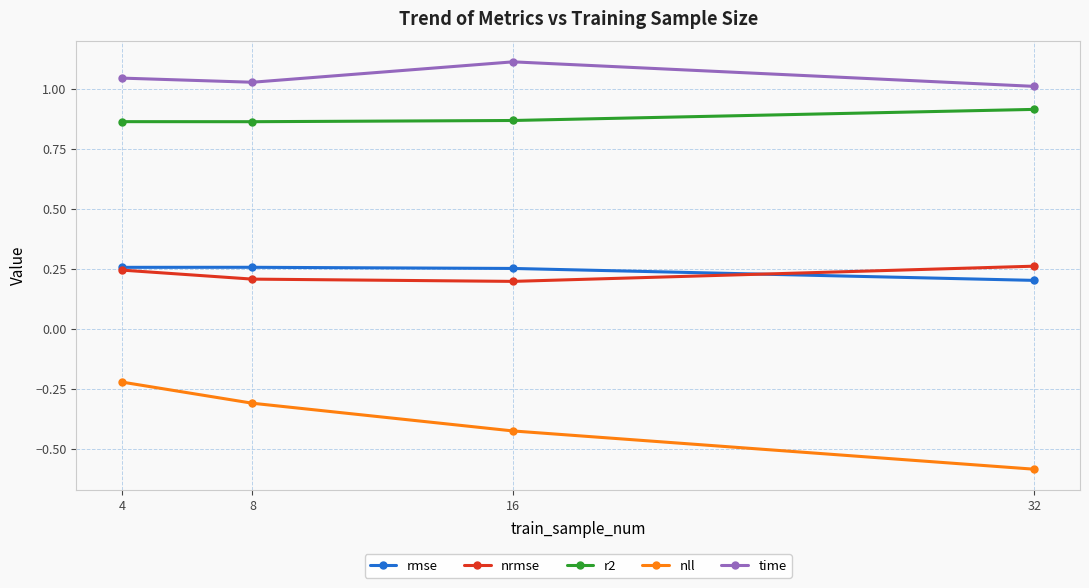

What is the smallest value displayed?

-0.6